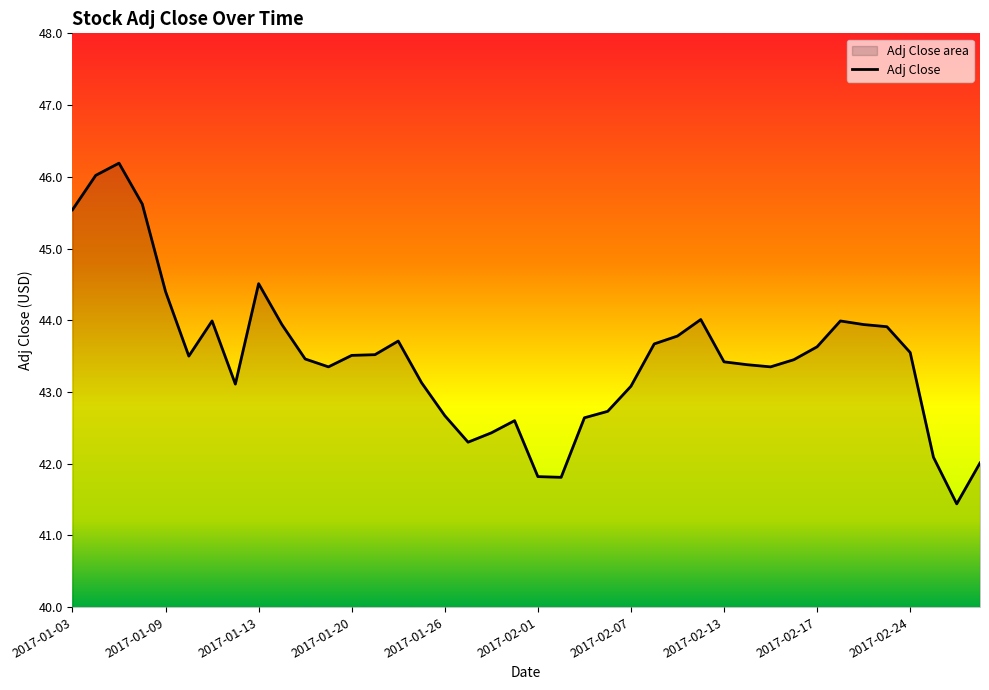

List the labels in order of value, smallest first.

2017-02-28, 2017-02-02, 2017-02-01, 2017-03-01, 2017-02-27, 2017-01-27, 2017-01-30, 2017-01-31, 2017-02-03, 2017-01-26, 2017-02-06, 2017-02-07, 2017-01-12, 2017-01-25, 2017-01-19, 2017-02-15, 2017-02-14, 2017-02-13, 2017-02-16, 2017-01-18, 2017-01-10, 2017-01-20, 2017-01-23, 2017-02-24, 2017-02-17, 2017-02-08, 2017-01-24, 2017-02-09, 2017-02-23, 2017-01-17, 2017-02-22, 2017-01-11, 2017-02-21, 2017-02-10, 2017-01-09, 2017-01-13, 2017-01-03, 2017-01-06, 2017-01-04, 2017-01-05